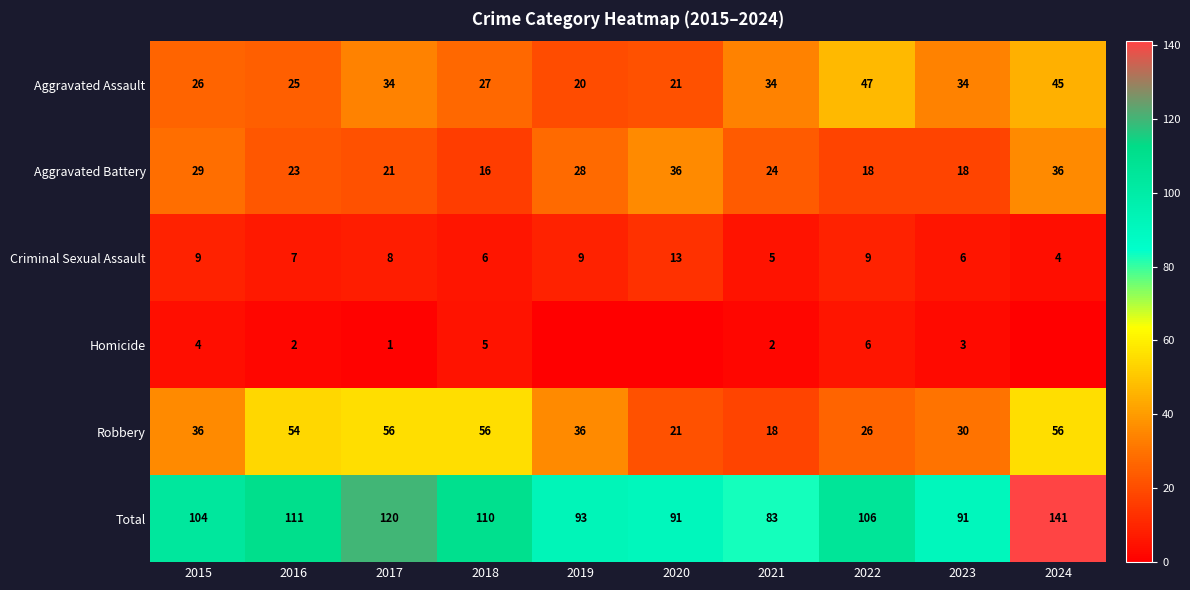

What is the total value across all series at 2016?

222